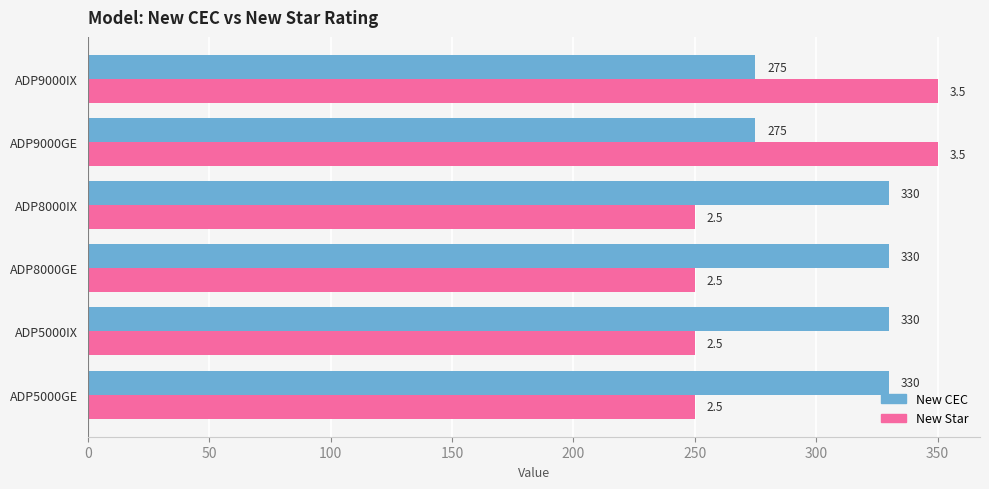

What is the difference between the highest and lowest values at ADP8000GE?

80